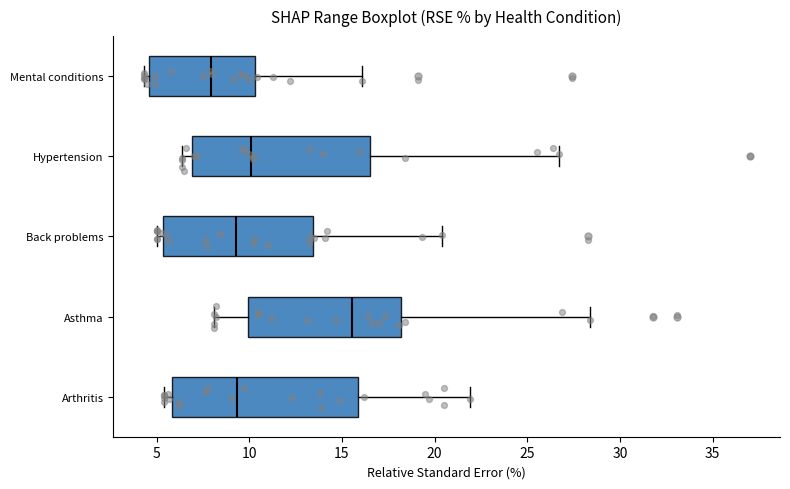

Where is the right edge of the box for Back problems on the x-axis? The values are not printed on the chart, so give them approximately, as read against the axis.

13.5